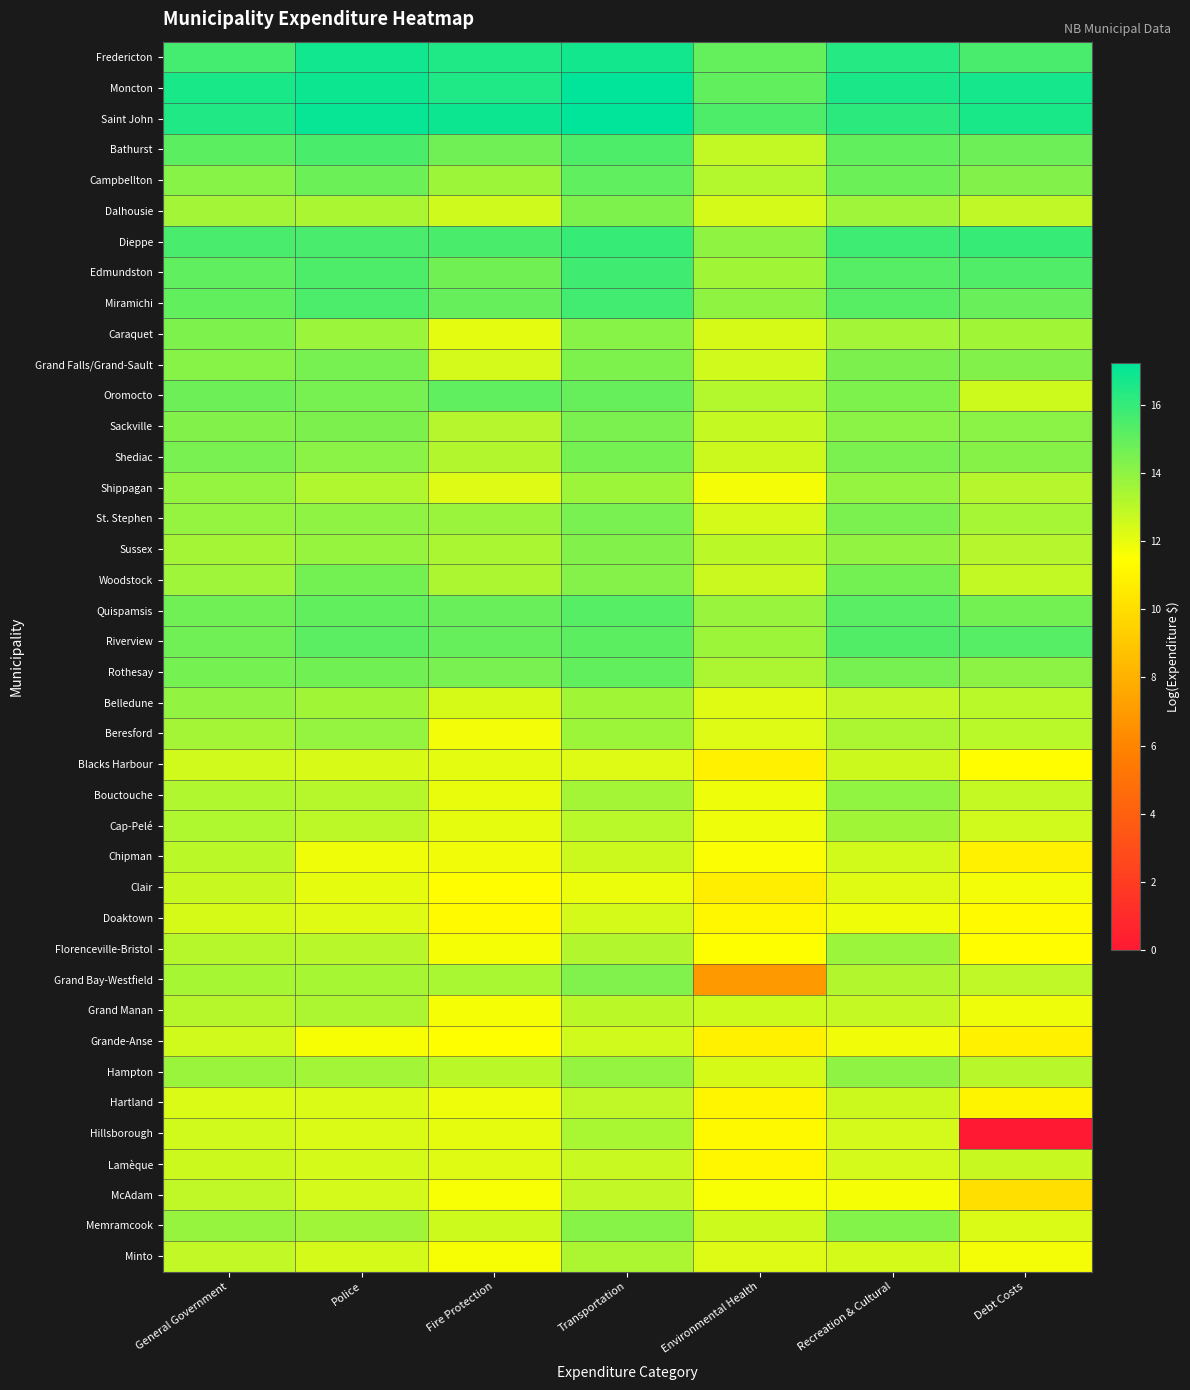

List the series in order of their peak value, highest first.

Moncton, Saint John, Fredericton, Dieppe, Edmundston, Miramichi, Bathurst, Riverview, Quispamsis, Campbellton, Oromocto, Rothesay, Woodstock, Shediac, Grand Falls/Grand-Sault, St. Stephen, Sackville, Dalhousie, Caraquet, Grand Bay-Westfield, Sussex, Memramcook, Hampton, Bouctouche, Belledune, Beresford, Shippagan, Florenceville-Bristol, Cap-Pelé, Hillsborough, Minto, Grand Manan, Chipman, McAdam, Hartland, Lamèque, Clair, Blacks Harbour, Grande-Anse, Doaktown